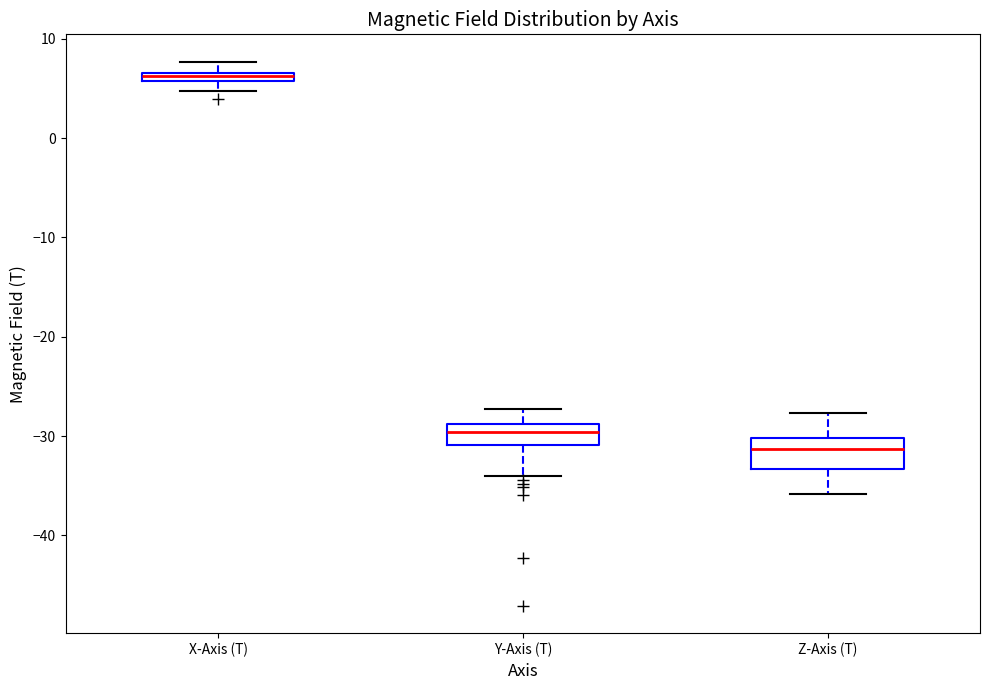

Comparing the boxes themselves (not the whiskers), which one is the tallest?

Z-Axis (T)